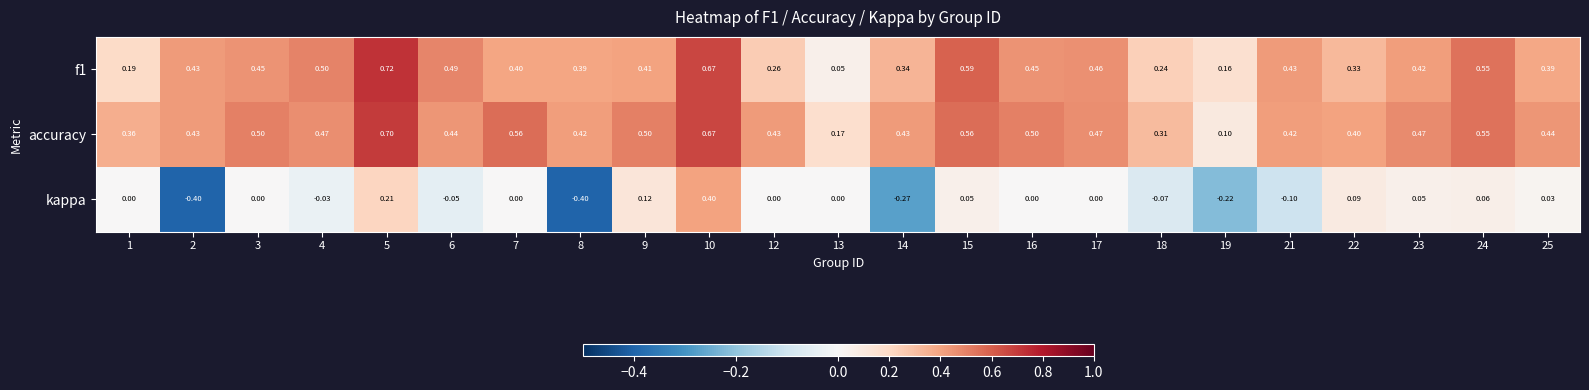

Rank the series at 21 from lowest to highest value.

kappa, accuracy, f1